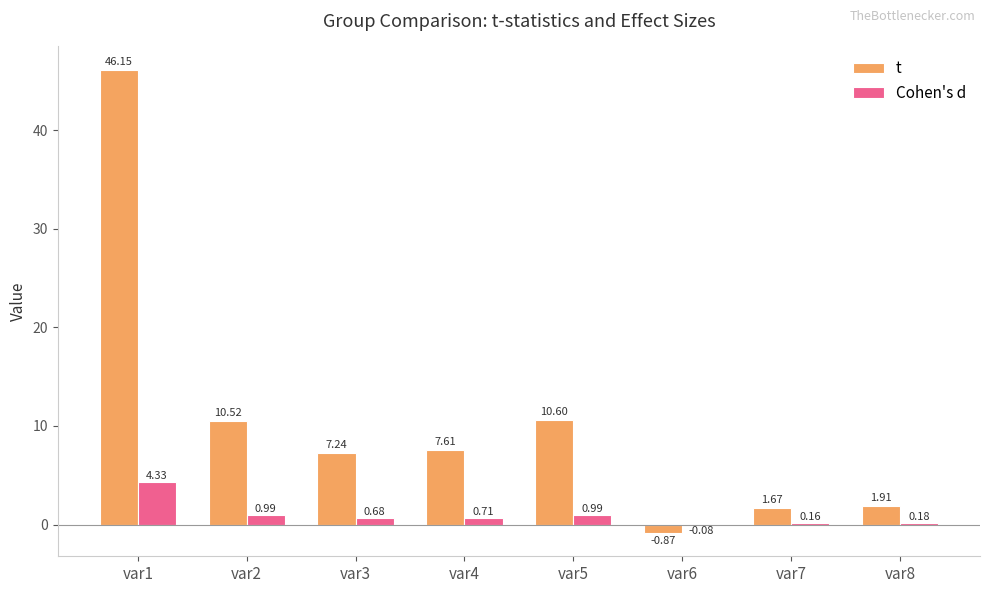

Between var4 and var8, which series saw the biggest shift?

t